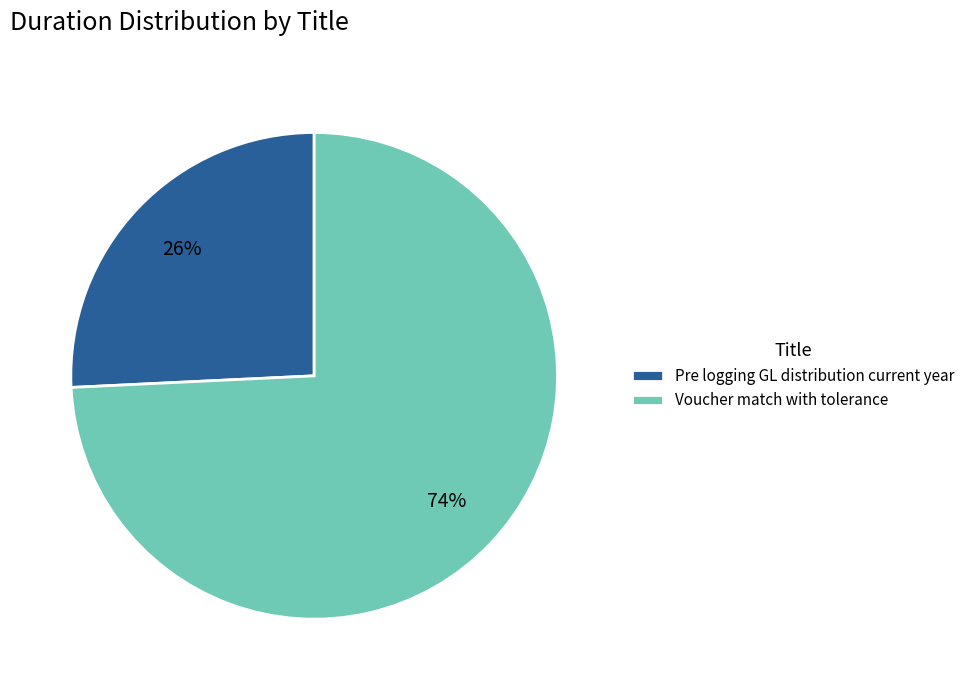

Which has a higher value, Pre logging GL distribution current year or Voucher match with tolerance?

Voucher match with tolerance